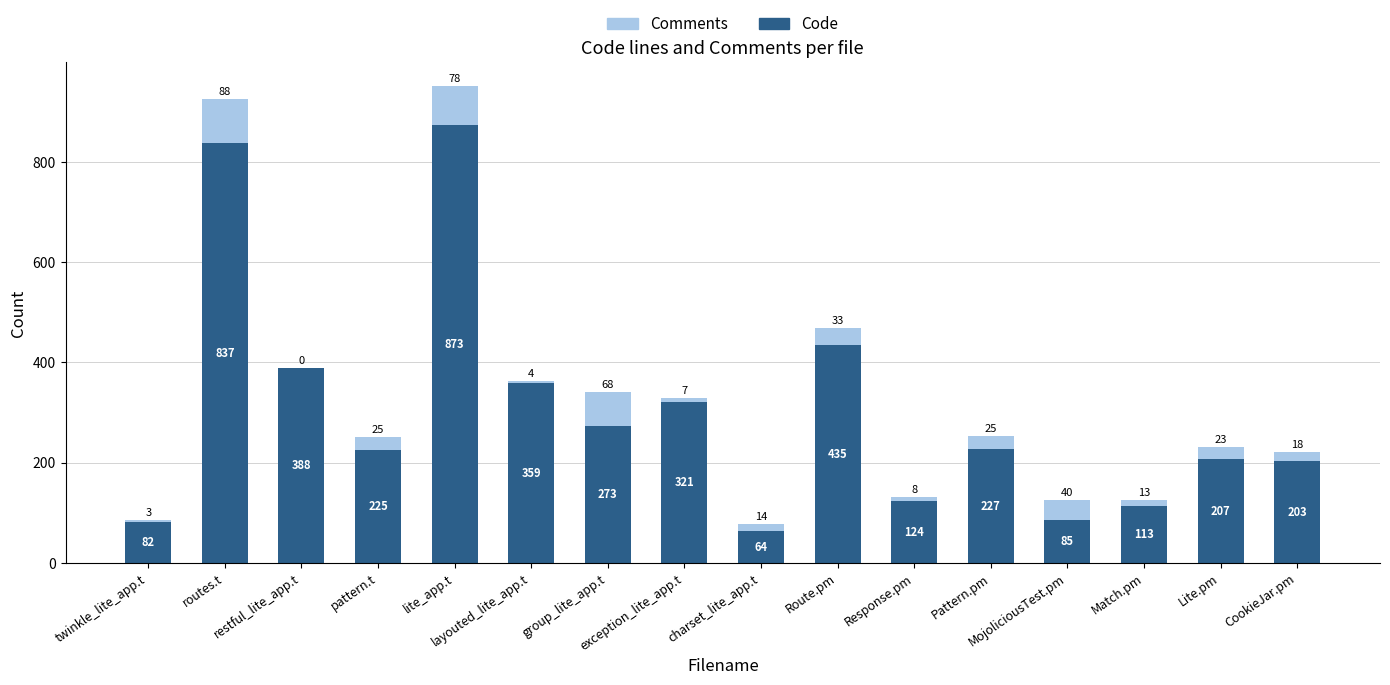

What is the maximum value for Code?

873